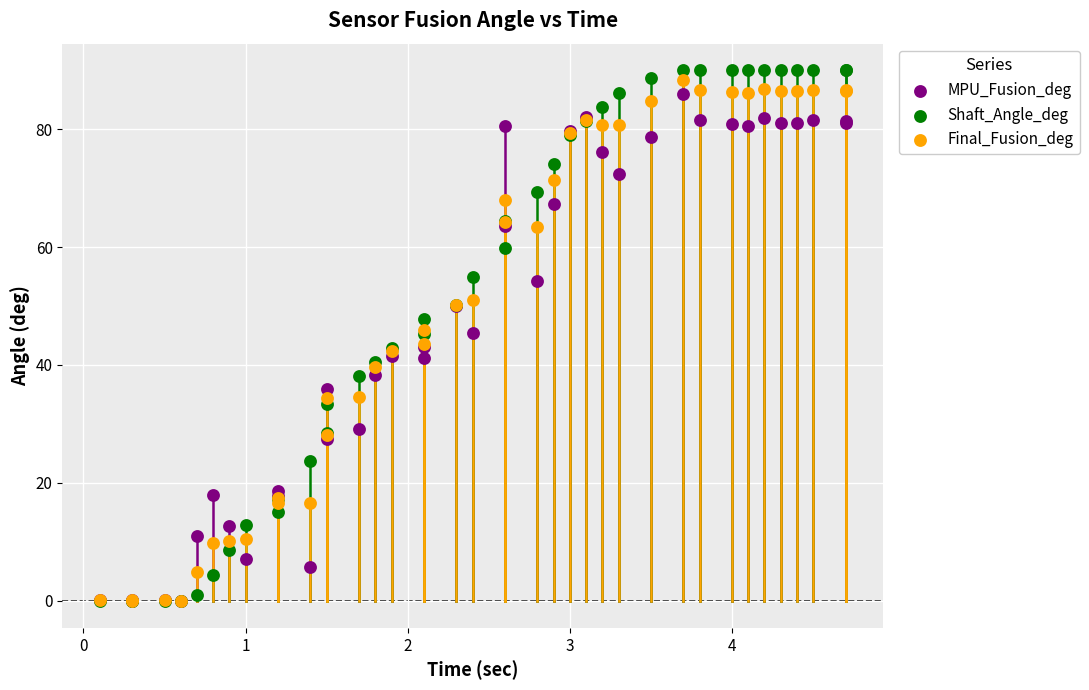

What are all the series names shown in the legend?

MPU_Fusion_deg, Shaft_Angle_deg, Final_Fusion_deg